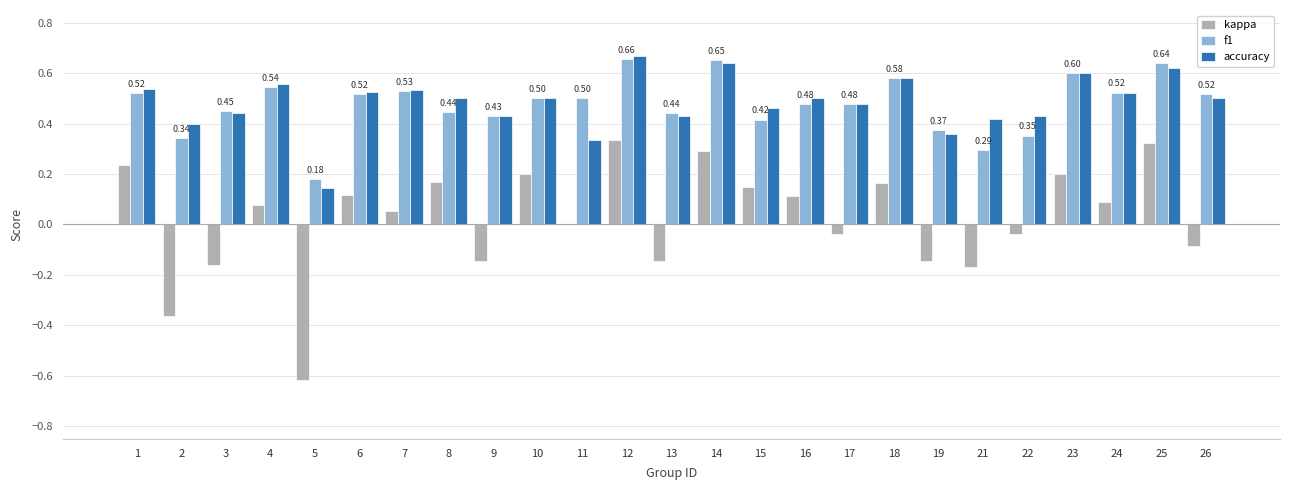

Does the chart contain stacked bars?

No